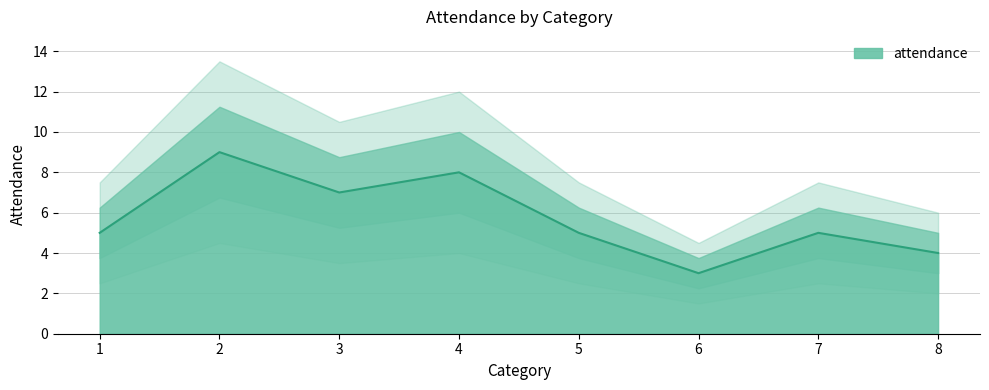

Approximately how many times larger is the value at 6 compared to 3?

0.4